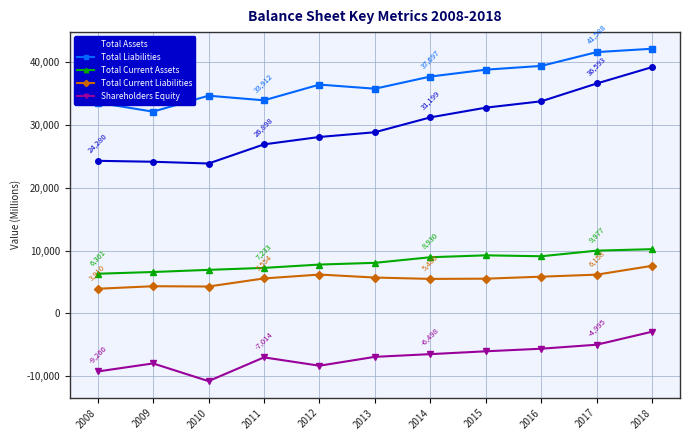

Where does the Shareholders Equity series first go above -6928?

2014